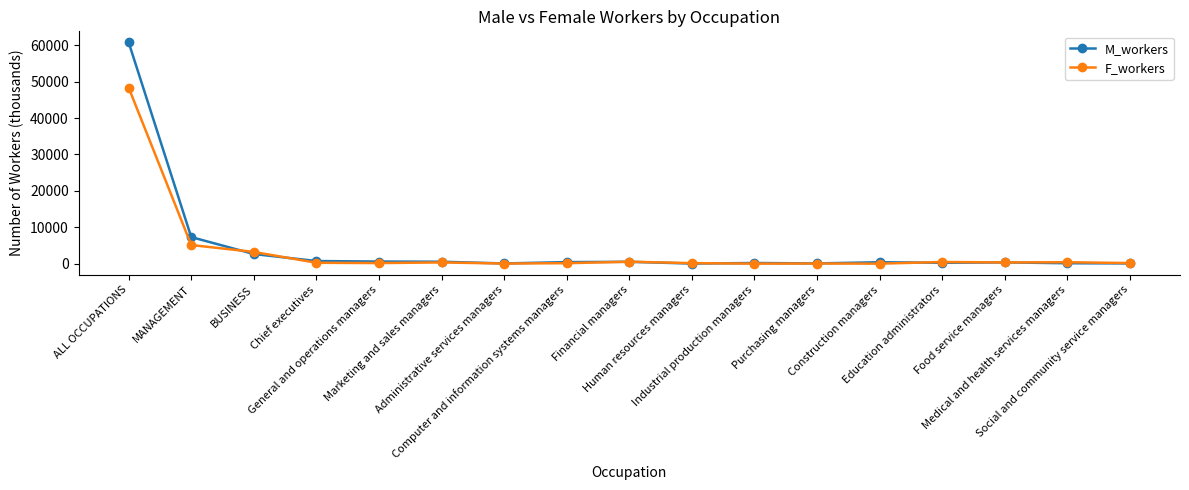

List the series in order of their peak value, highest first.

M_workers, F_workers